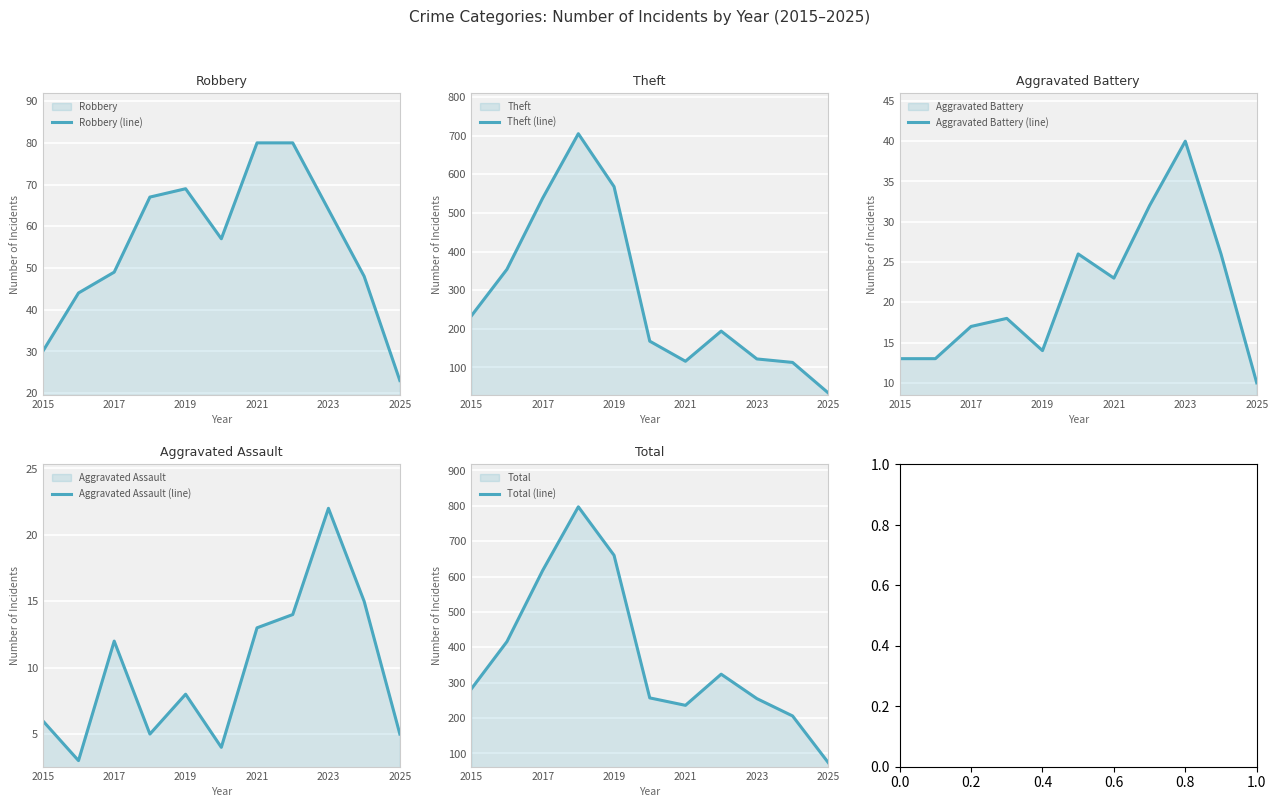

What is the highest value of the Aggravated Battery (line) series?

40